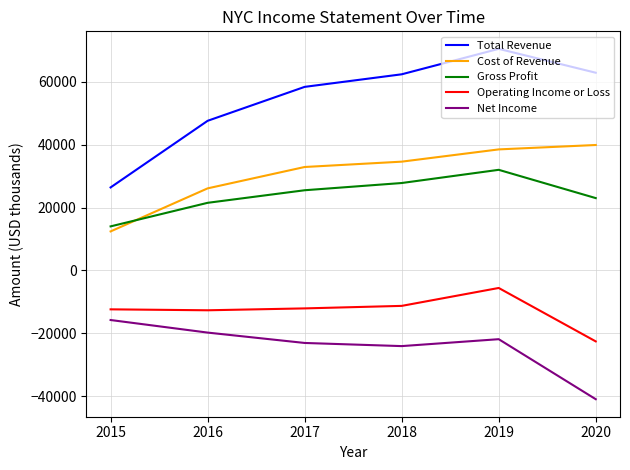

Is this an area chart (filled region under the line)?

No